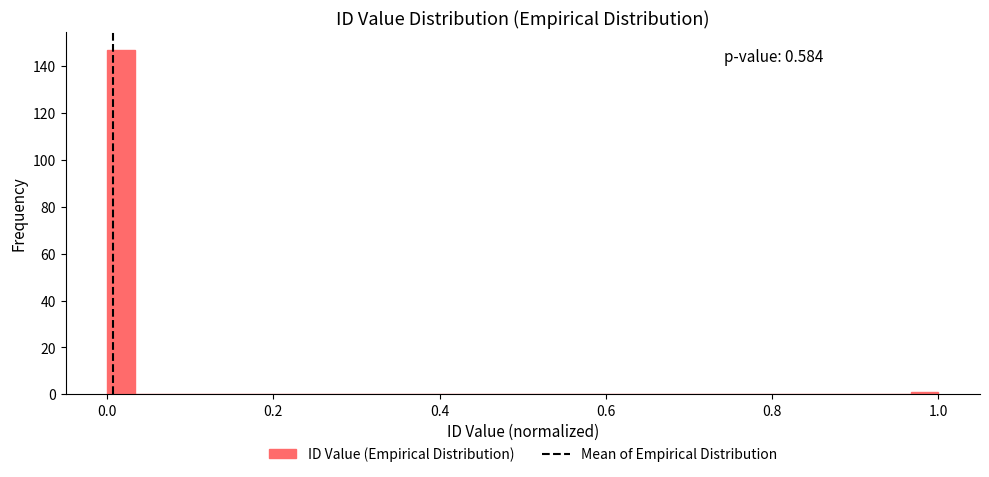

Read against the x-axis, roughly where is the centre of the tallest bar?

0.02